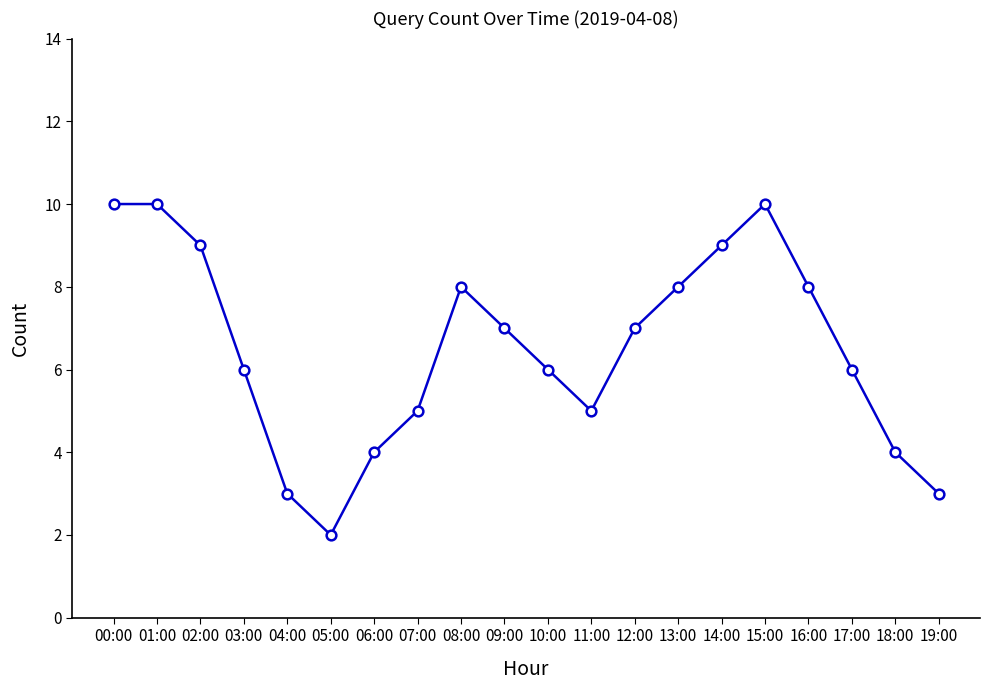

What is the smallest value displayed?

2